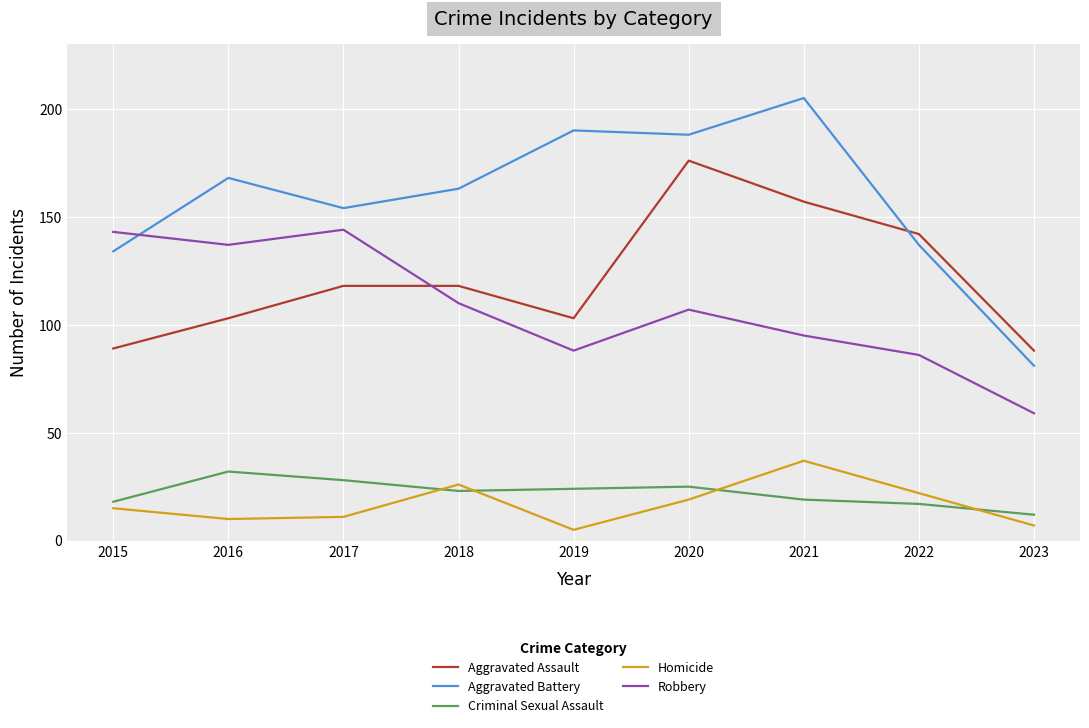

The Aggravated Battery series shows 137 at 2022. True or false?

True